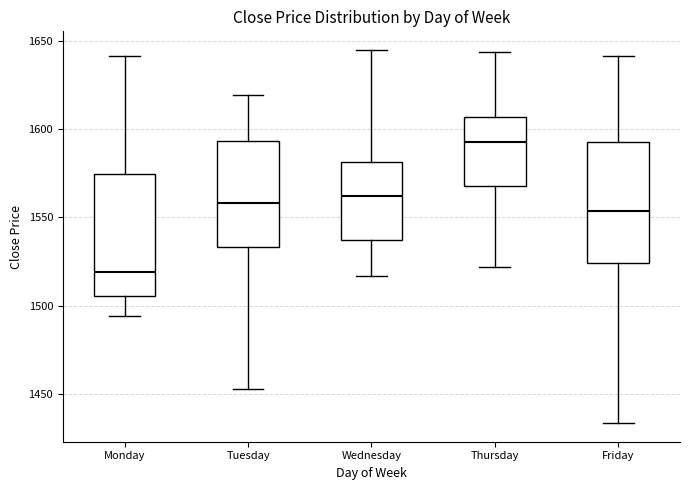

Which box's median line is the lowest?

Monday